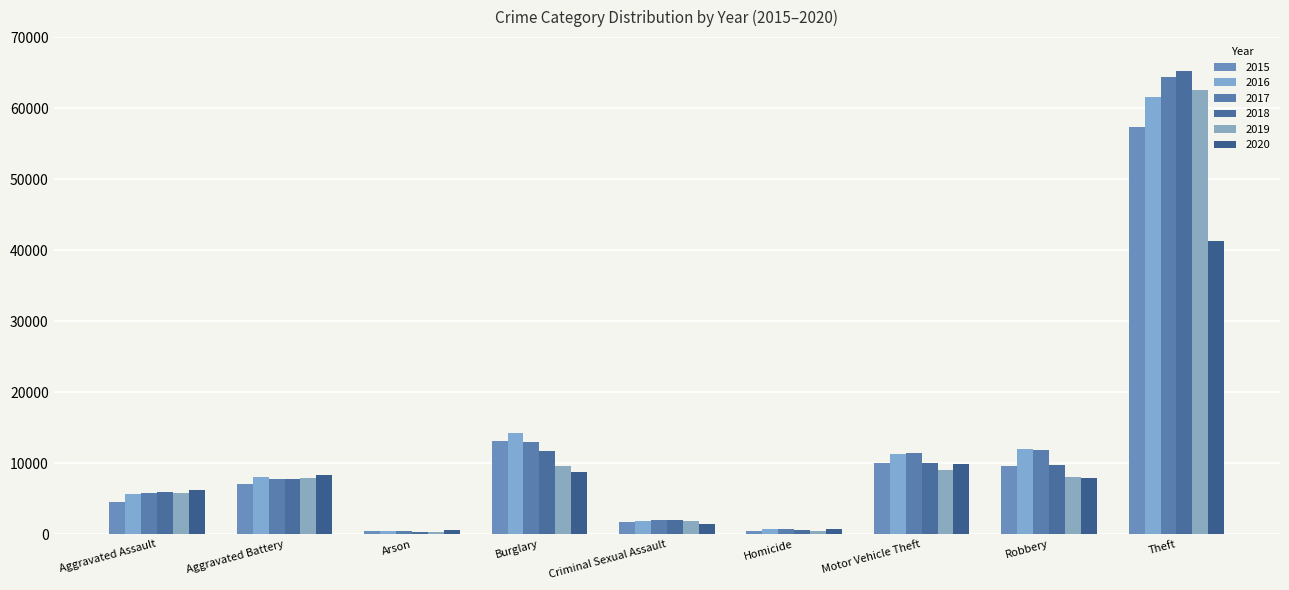

True or false: 2019 has a value of 3087 at Criminal Sexual Assault.

False